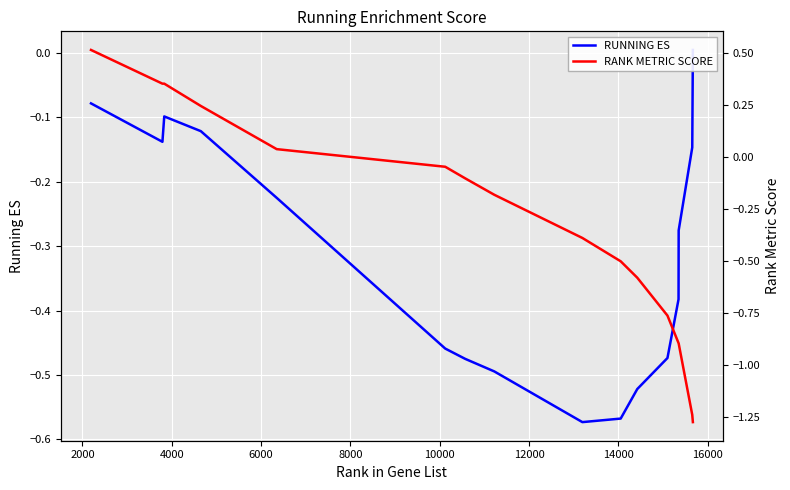

How many lines are shown in the chart?

2